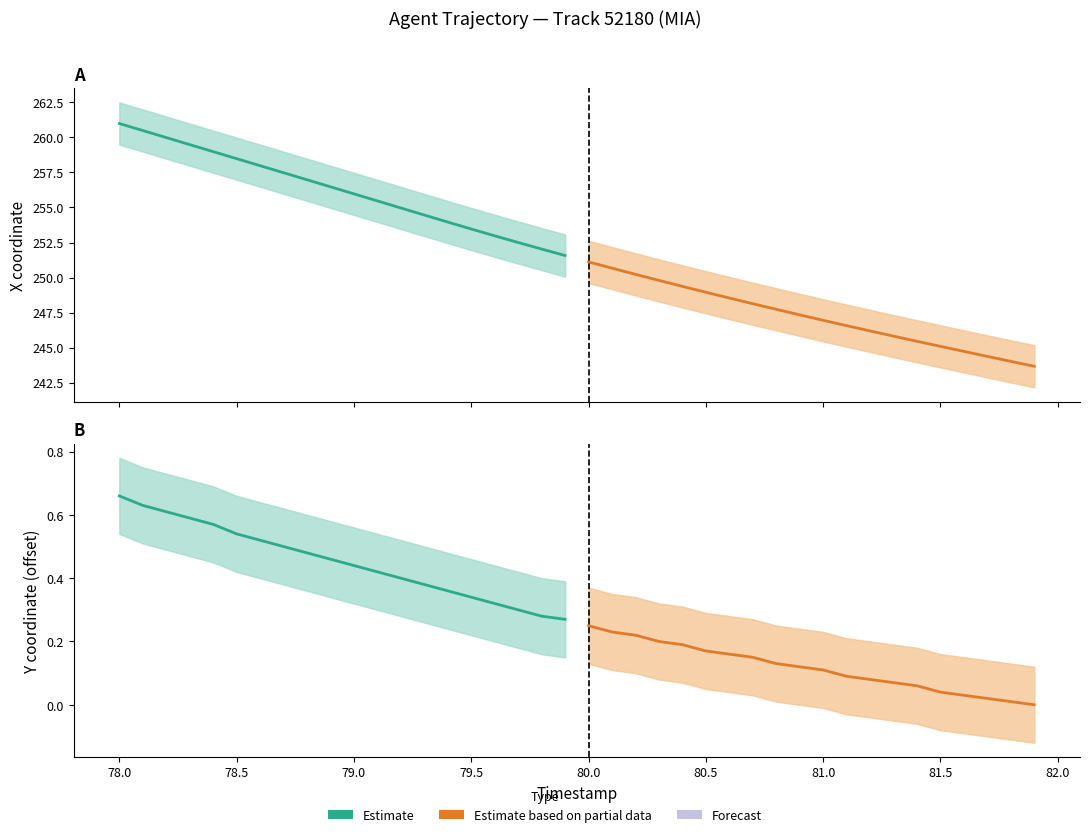

True or false: Estimate and Estimate based on partial data intersect in this chart.

False